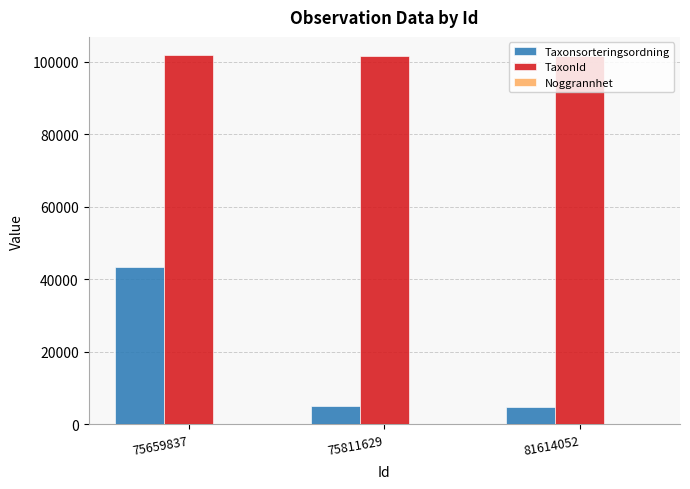

The TaxonId series shows 101675 at 81614052. True or false?

True